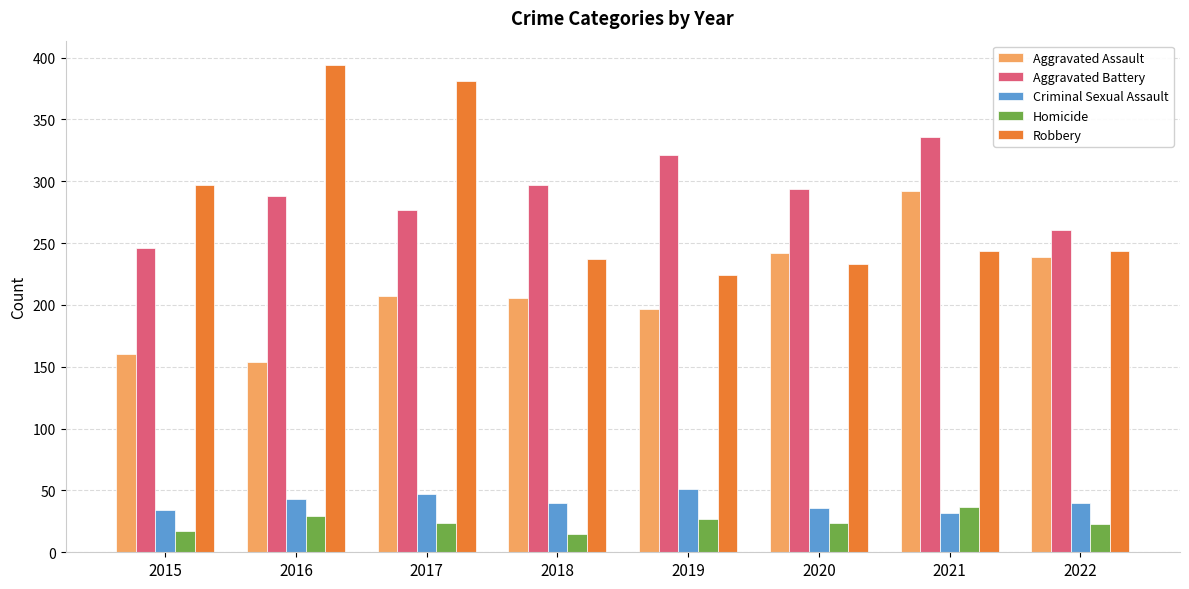

What is the total value across all series at 2018?

795